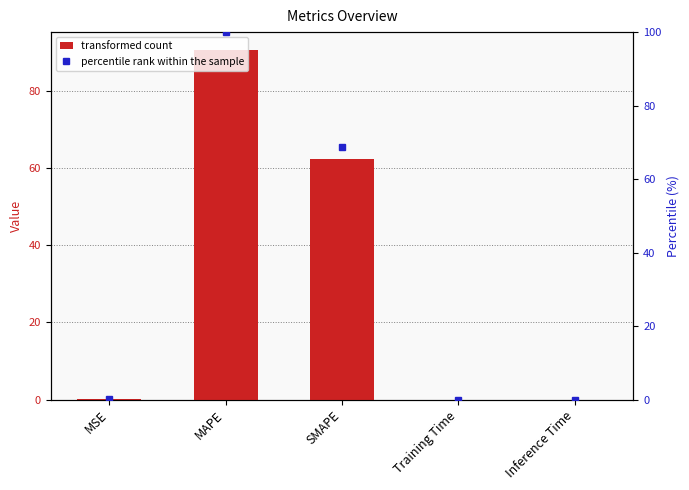

What is the maximum value for percentile rank within the sample?

100.0